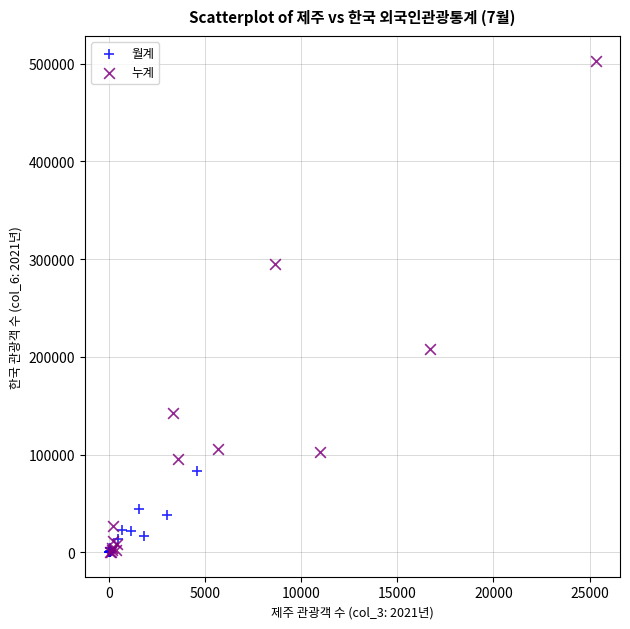

Which series has the widest spread of Y values?

누계